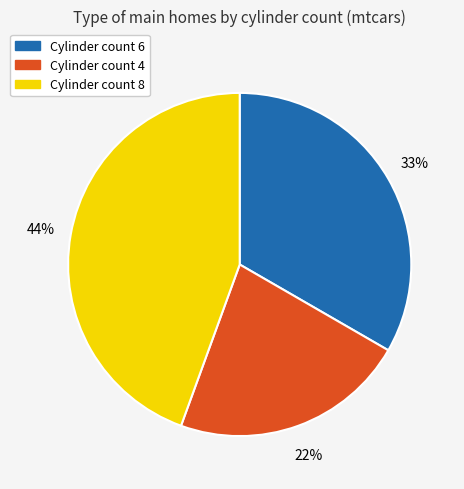

Is there any slice that represents more than half of the pie?

No